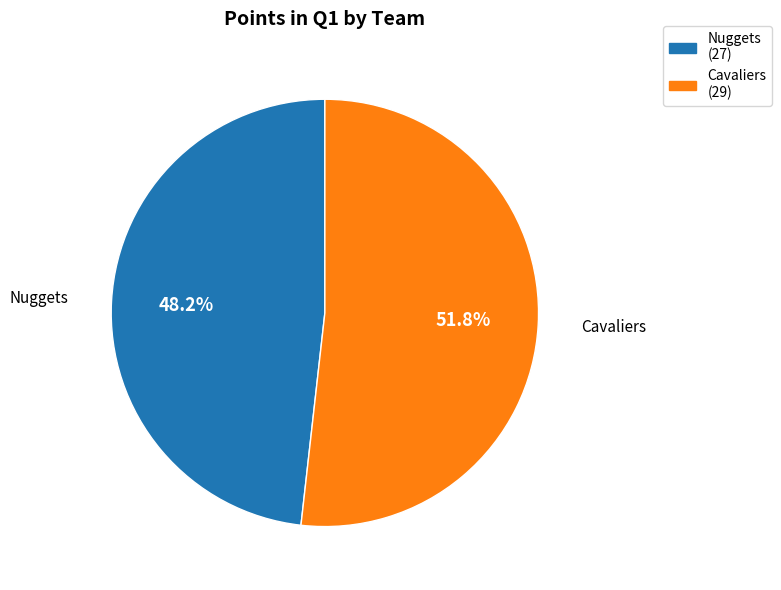

Is it true that Nuggets is 48% of the pie?

True